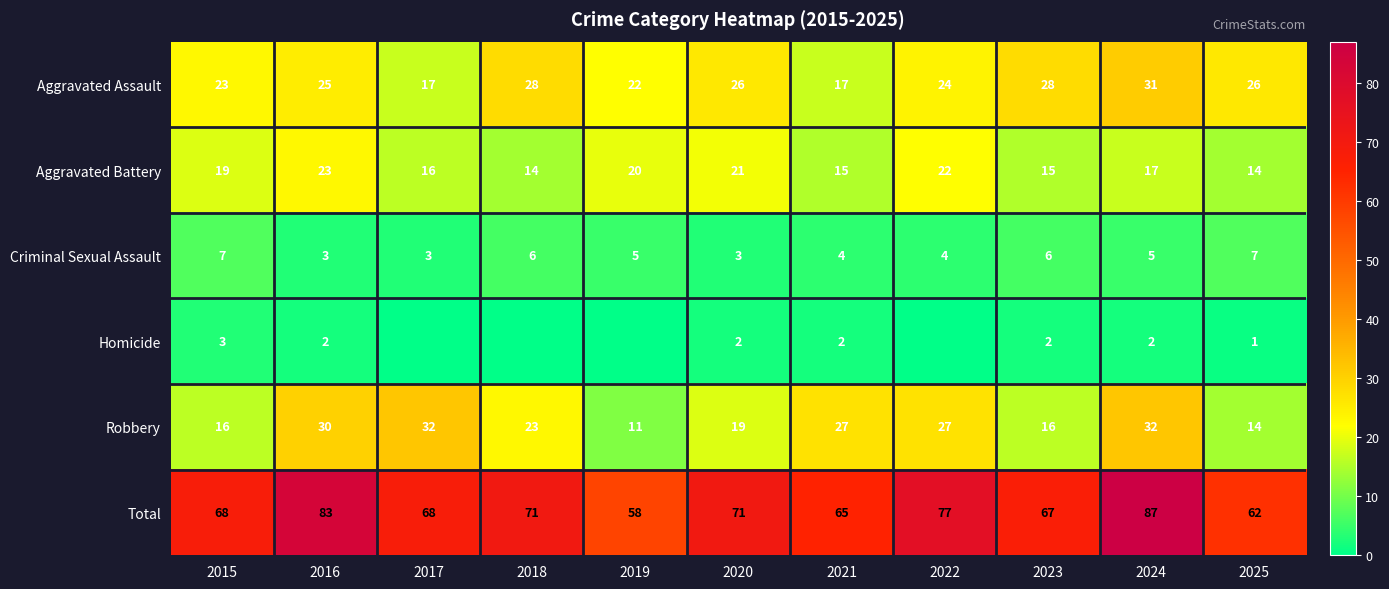

Is it true that Aggravated Assault equals 42 at 2018?

False